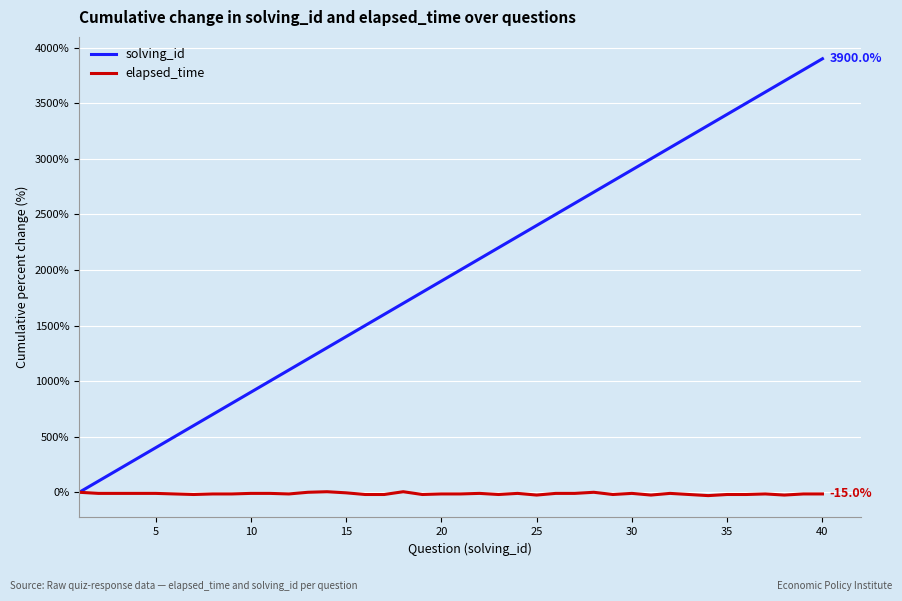

What is the difference between the maximum and minimum values in the elapsed_time series?

35